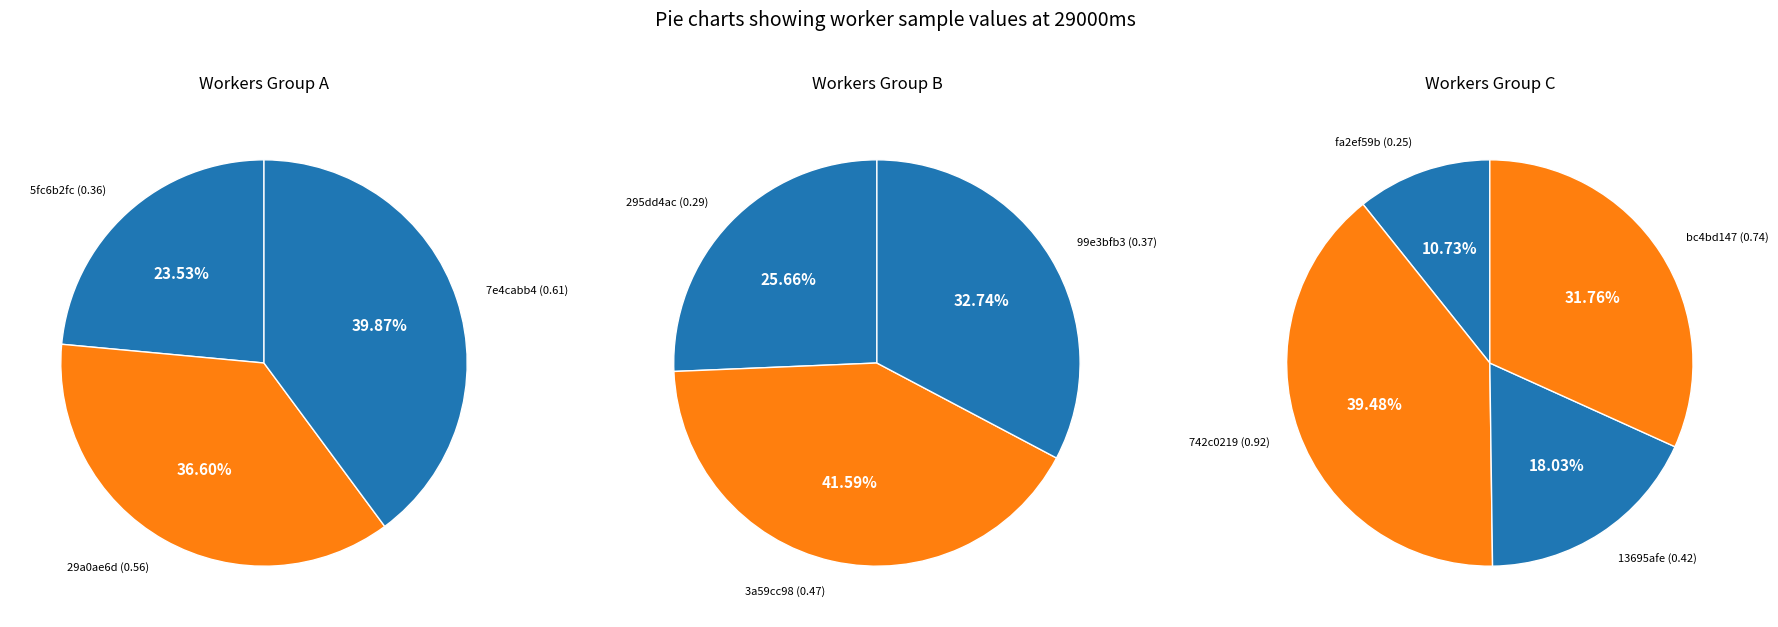

Does de2b2c35312ac2f0a8510743742c0219 account for over 50% of the chart?

No